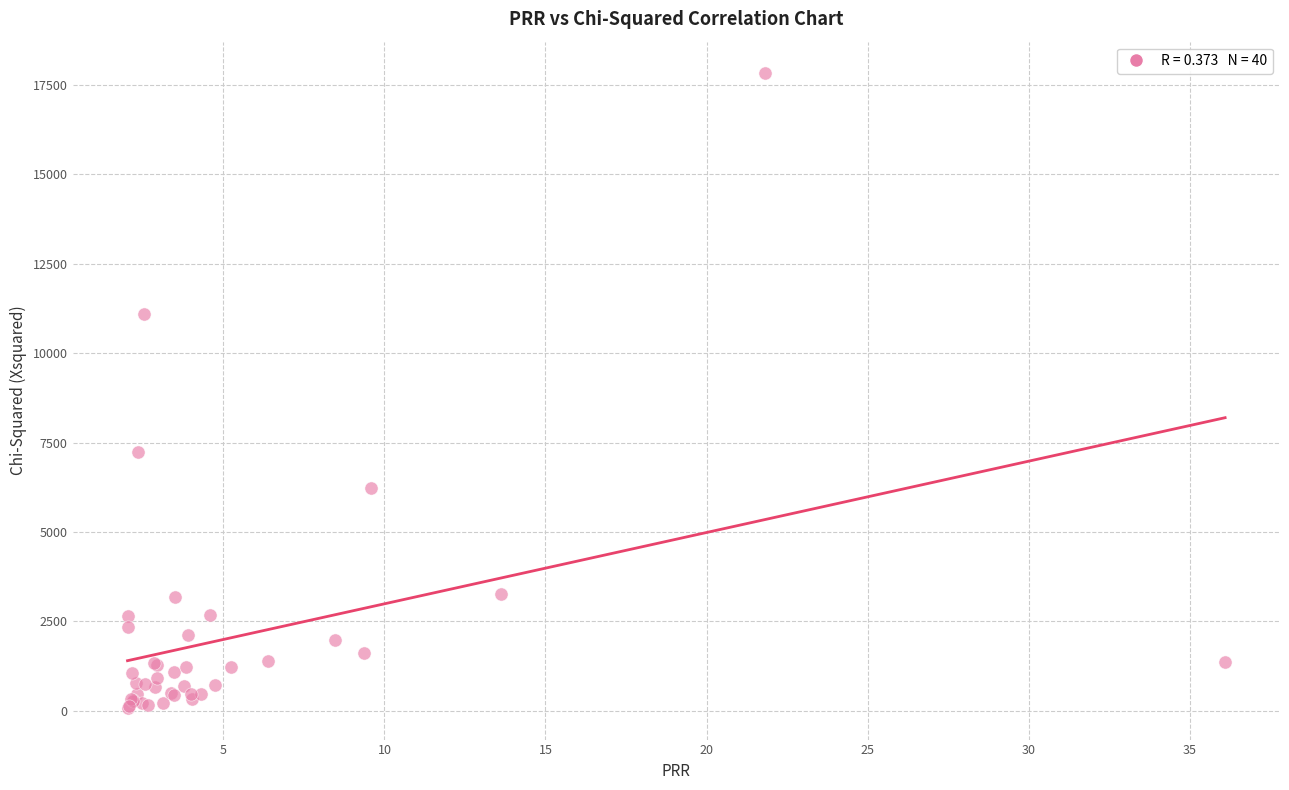

What Y value in the scatter plot is closest to 8955?

7232.3